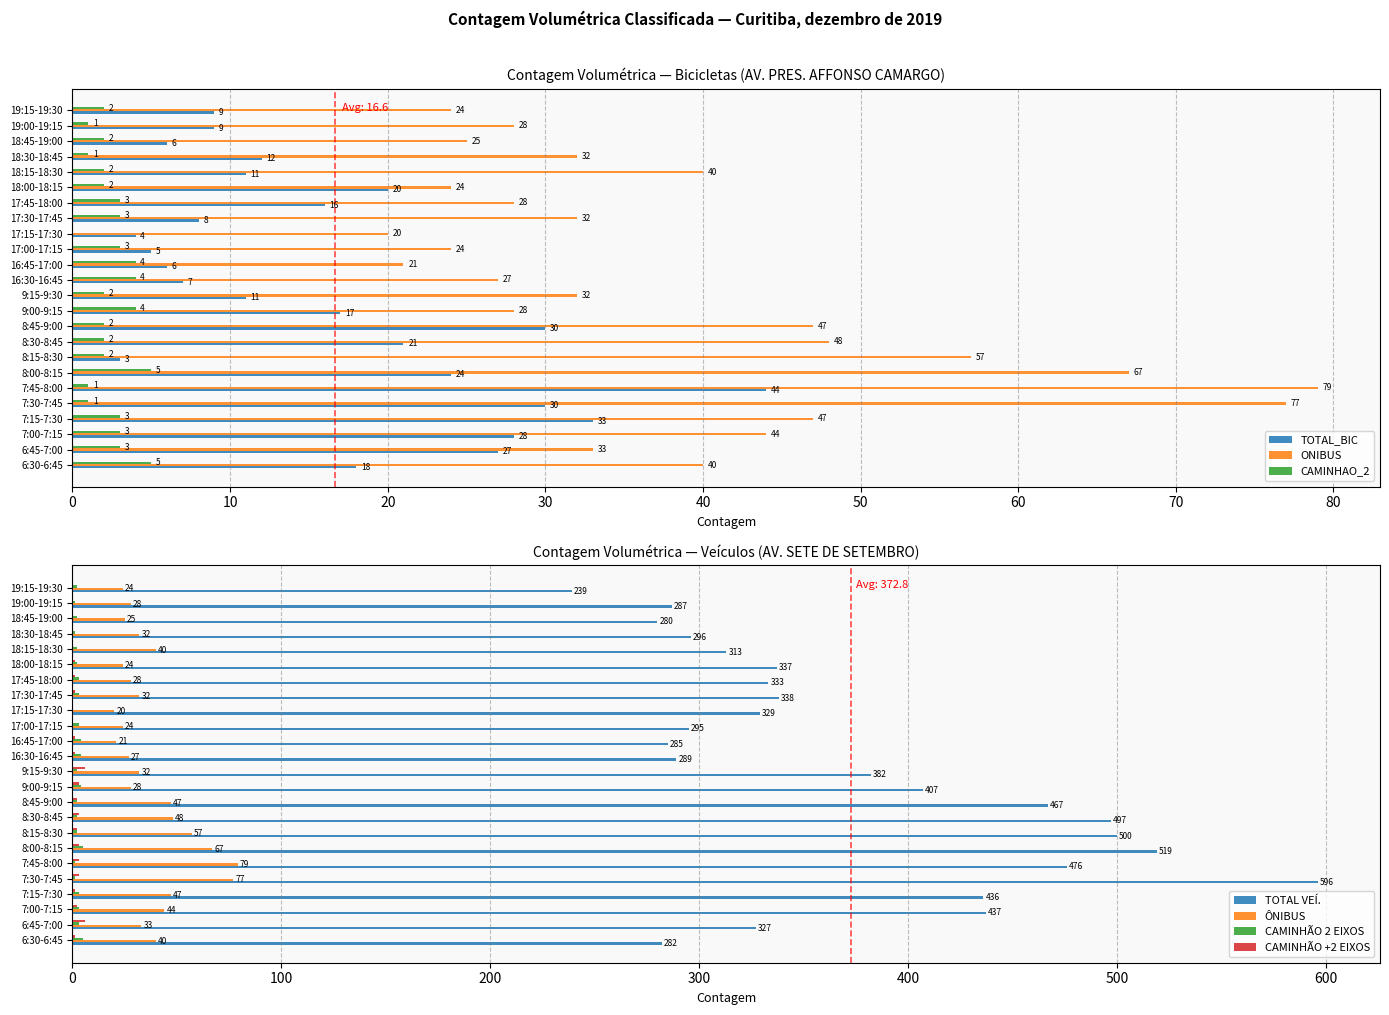

At which label does TOTAL_BIC reach its minimum?

8:15-8:30